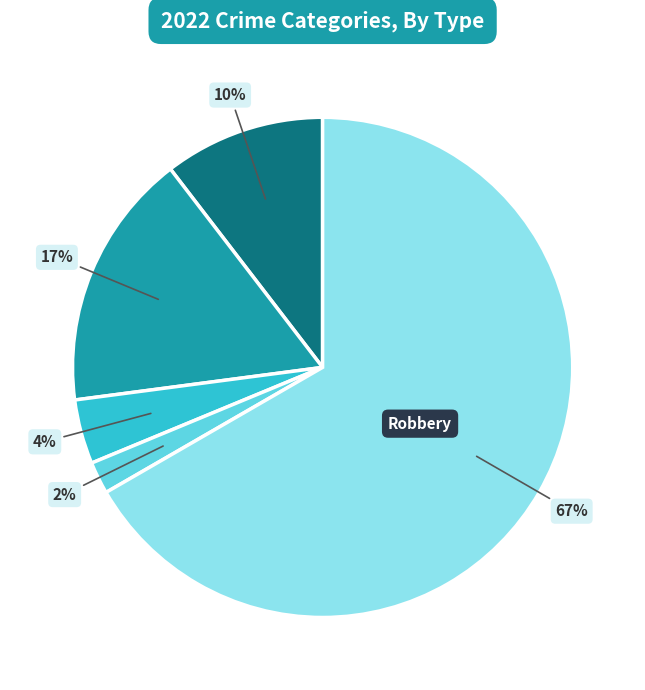

To the nearest percent, what is the difference between the largest and smallest slice percentages?

65%